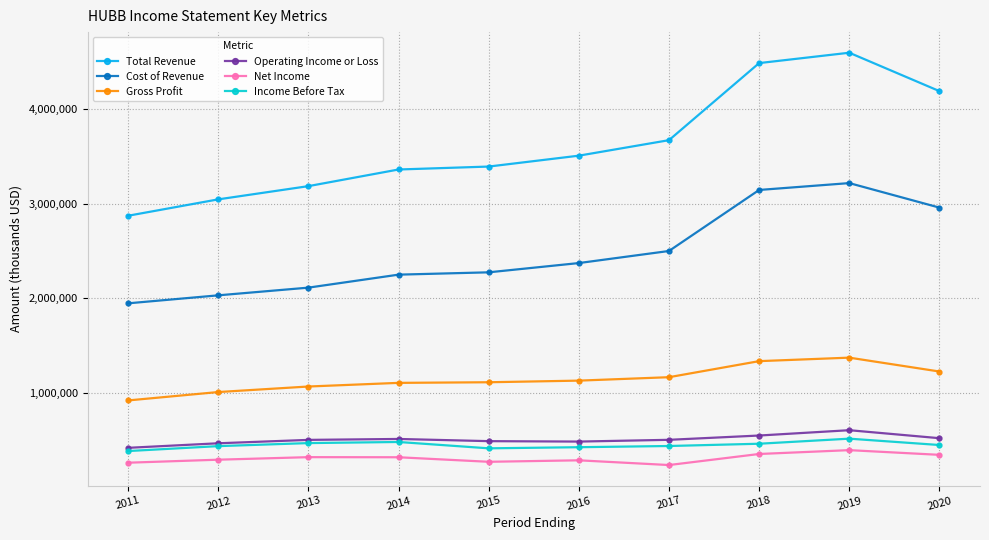

What is the total value across all series at 2020?

9700800